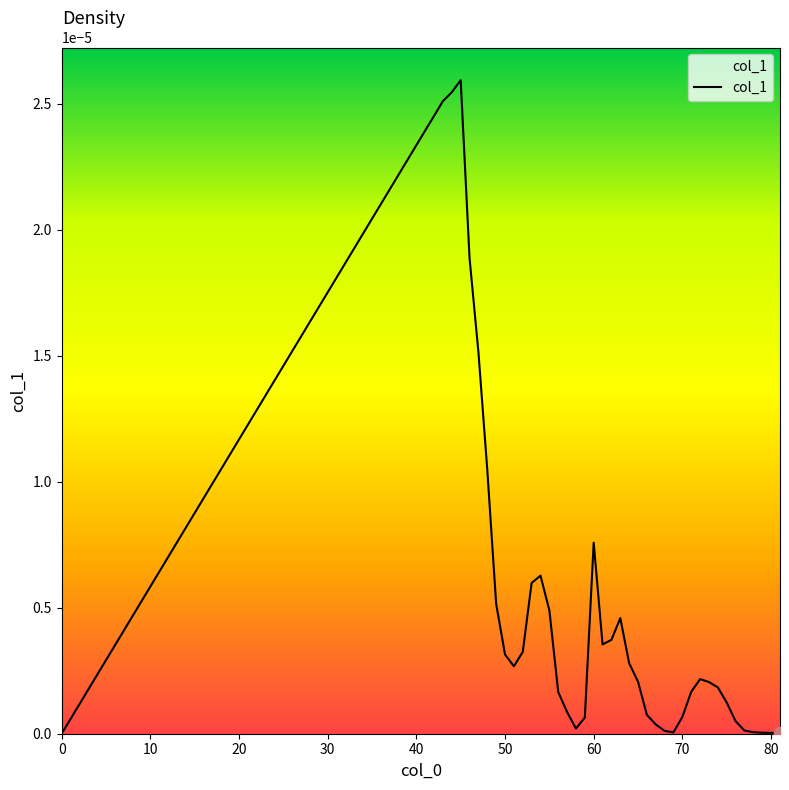

How many lines are shown in the chart?

1